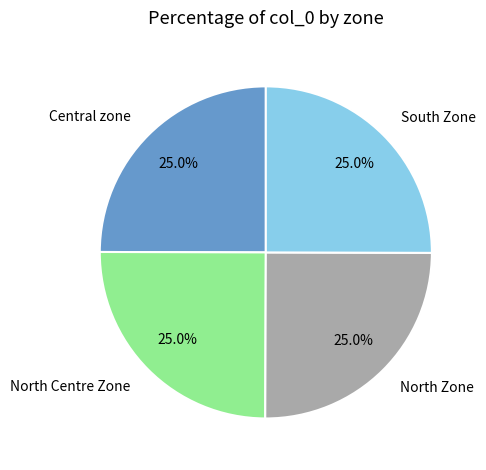

Combined, what portion of the pie is South Zone and Central zone?

50.0%